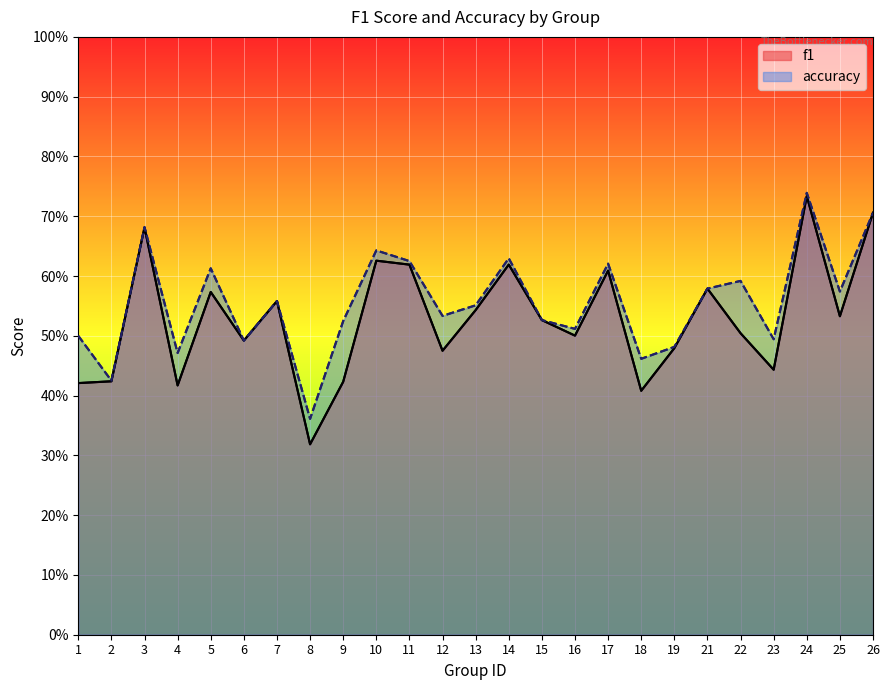

What is the value of the f1 point at the 8th from the left?

0.3